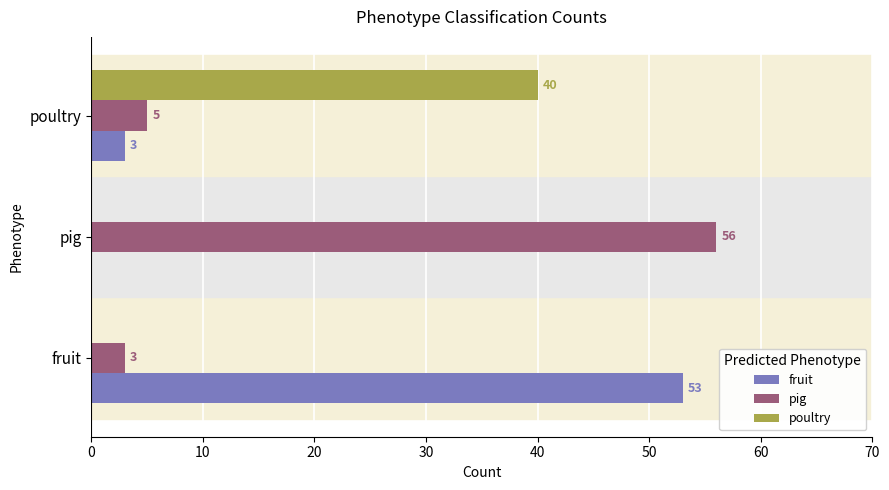

Which category has the highest value in the pig series?

pig